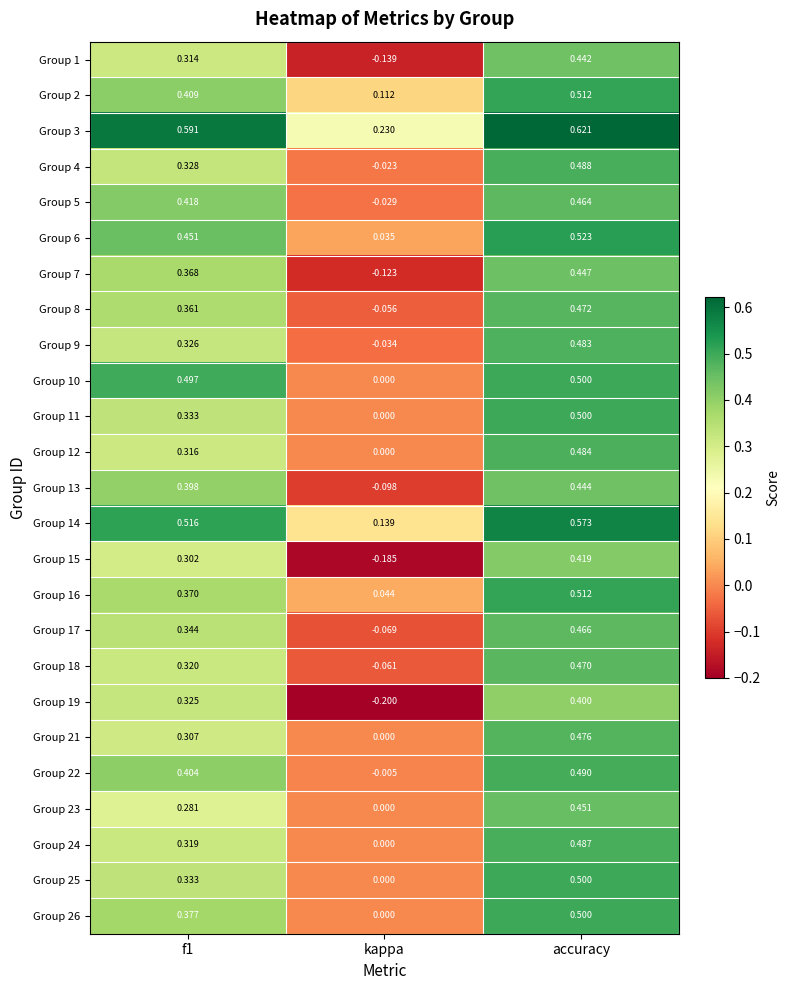

How many values in Group 5 are below zero?

1